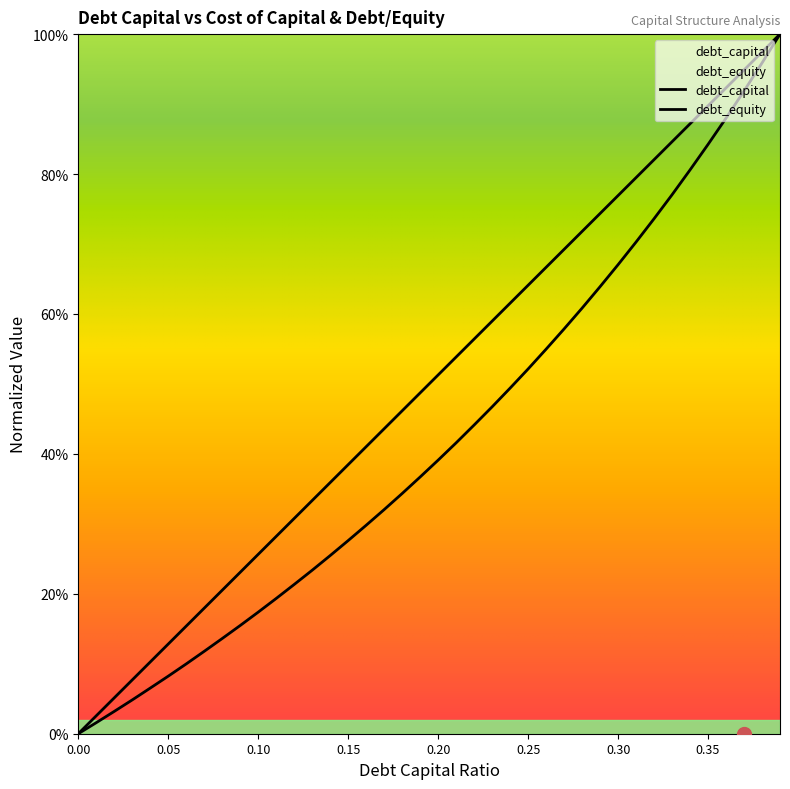

What is the maximum value shown in the chart?

1.0